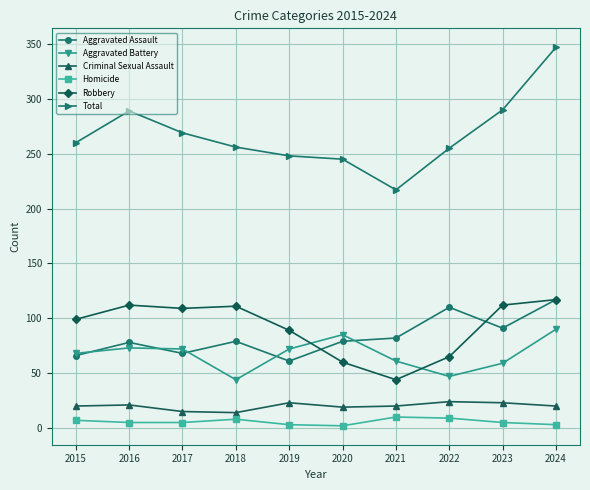

True or false: Total and Robbery cross at least once.

False